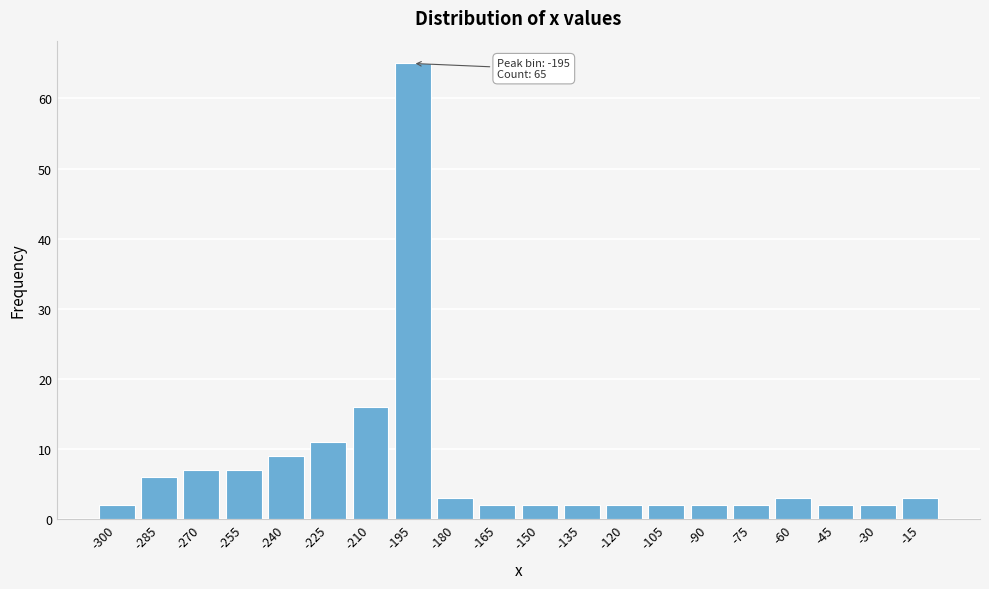

Reading left to right, extract all data points from this chart.

2	6	7	7	9	11	16	65	3	2	2	2	2	2	2	2	3	2	2	3